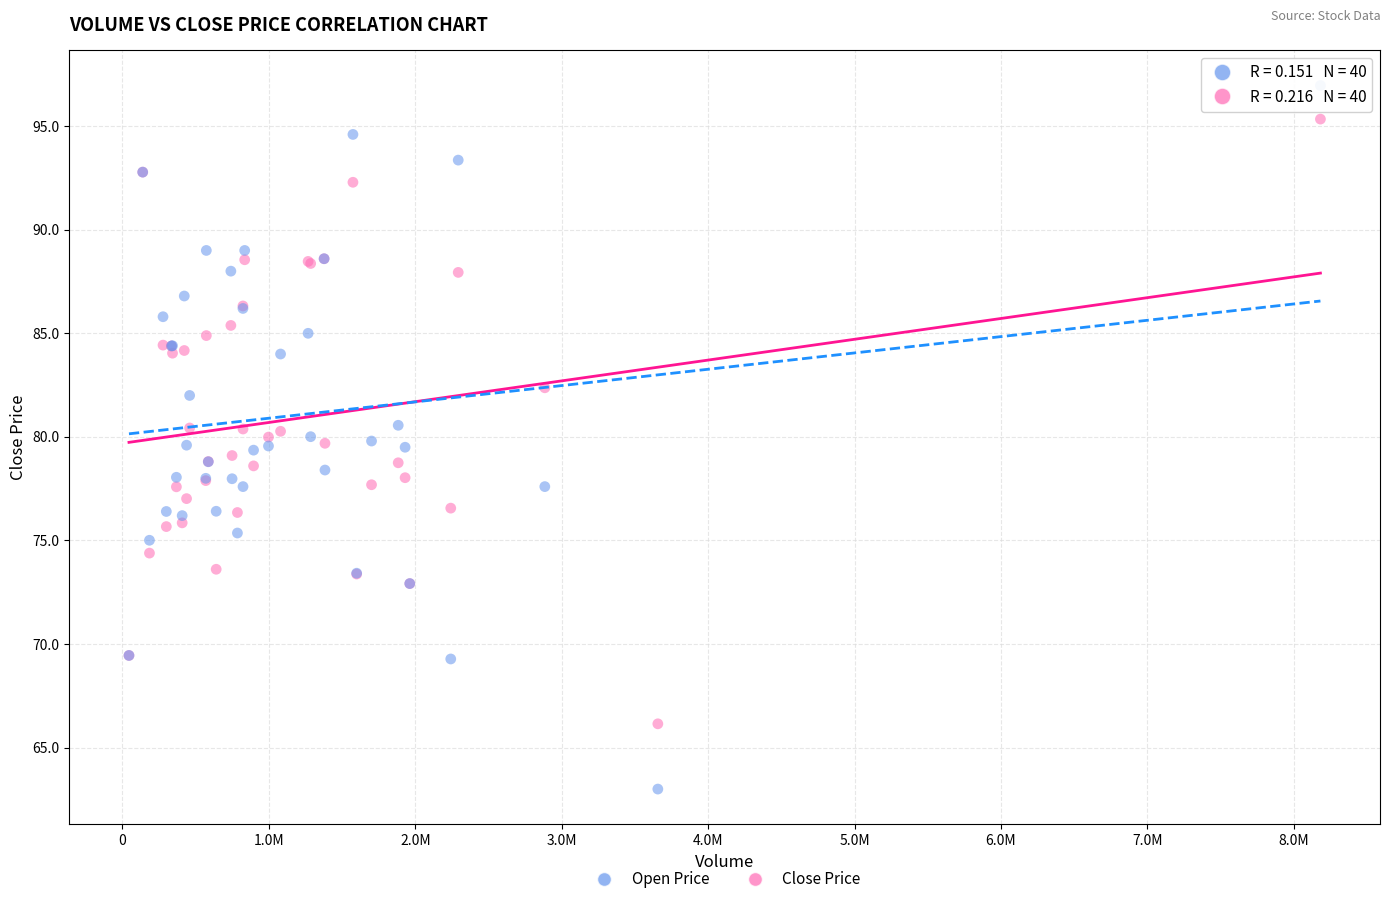

Which series has the largest Y range (max minus min)?

Open Price